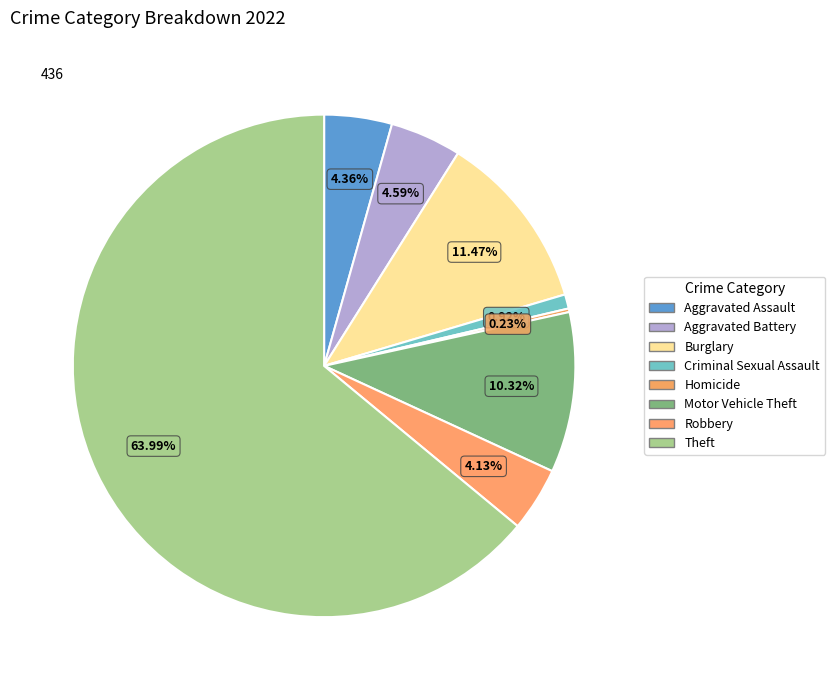

Is Theft the majority of the pie?

Yes